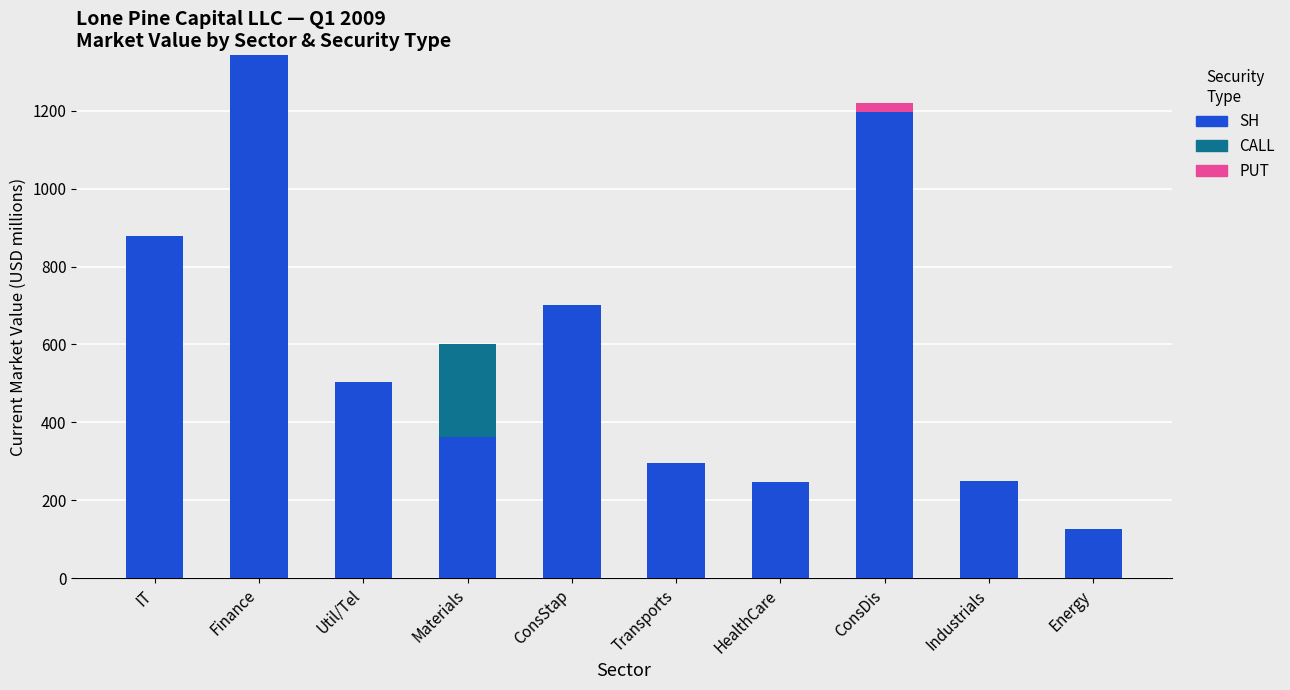

What is the sum of the SH values at ConsStap and Energy?

827.0